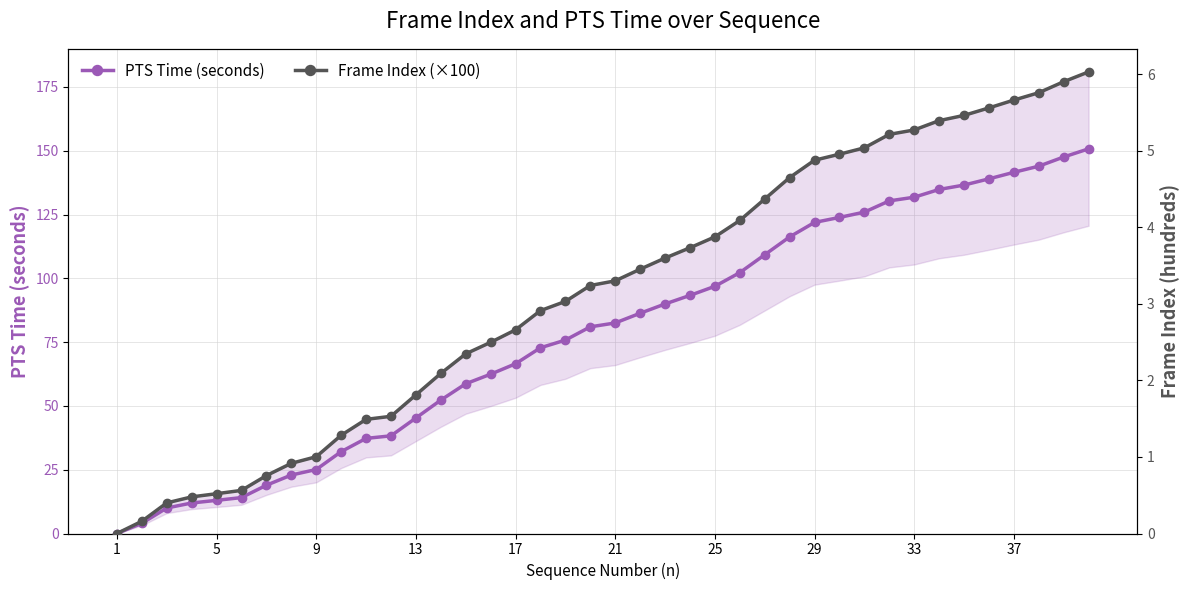

Count the number of categories in the chart.

40